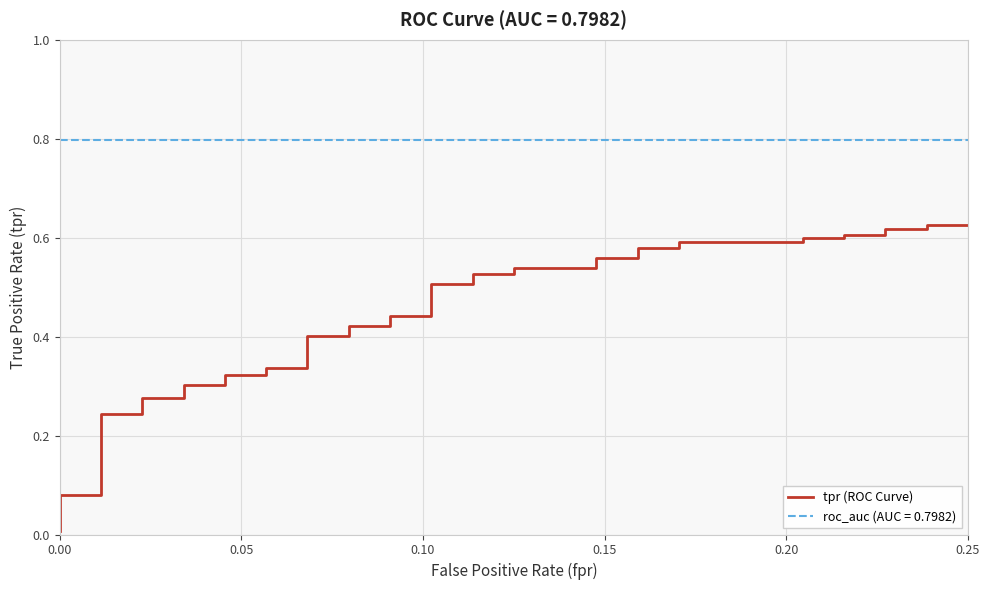

What is the average value?

0.4